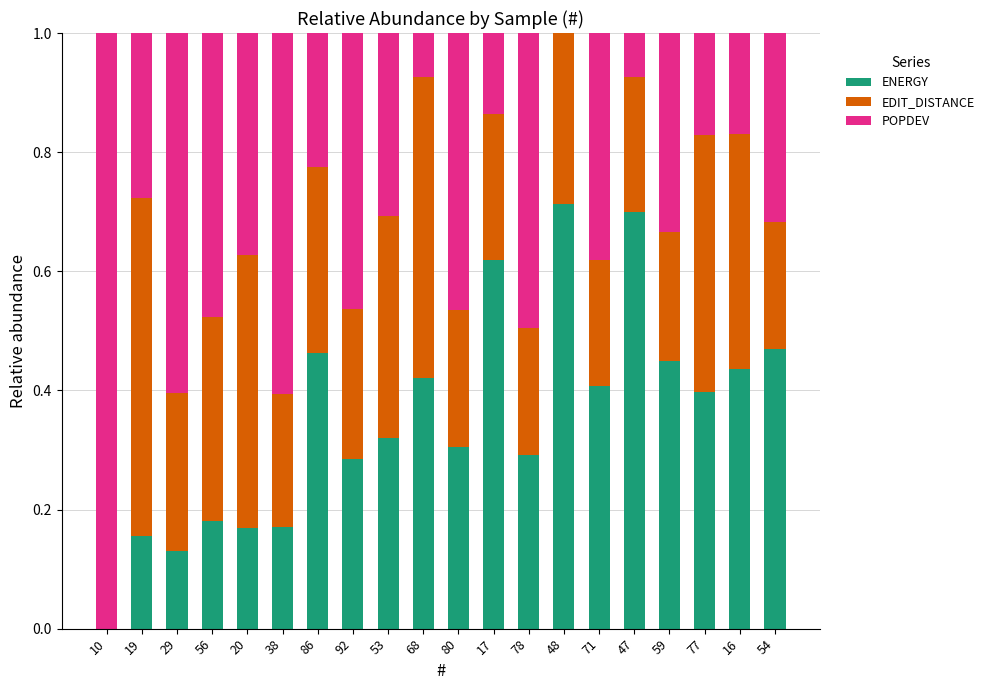

What is the total value across all series at 77?

1.0